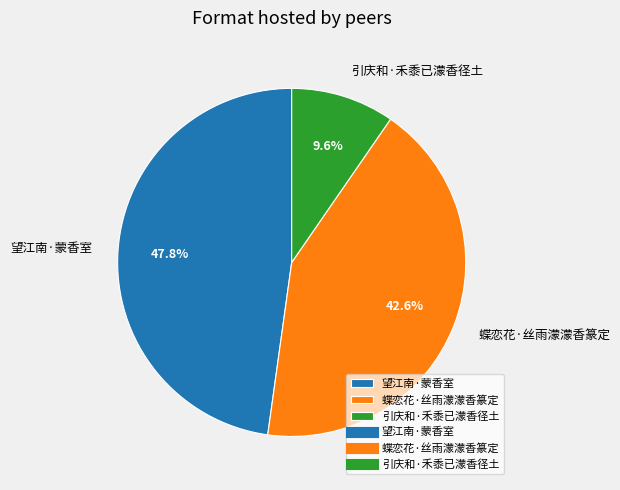

To the nearest percent, what percentage of the pie is 引庆和·禾黍已濛香径土?

10%